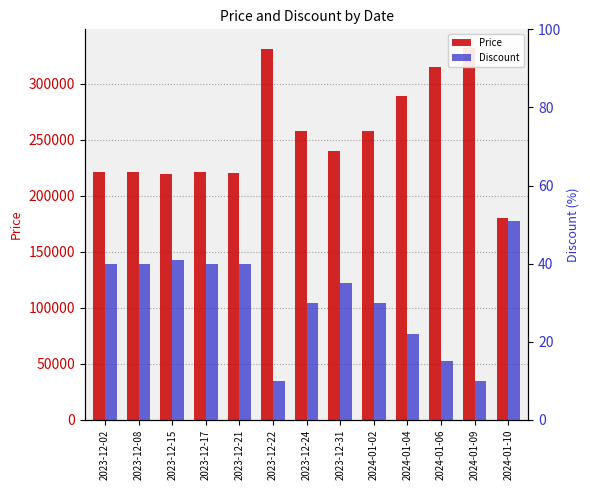

What is the total value across all series at 2023-12-31?

239755